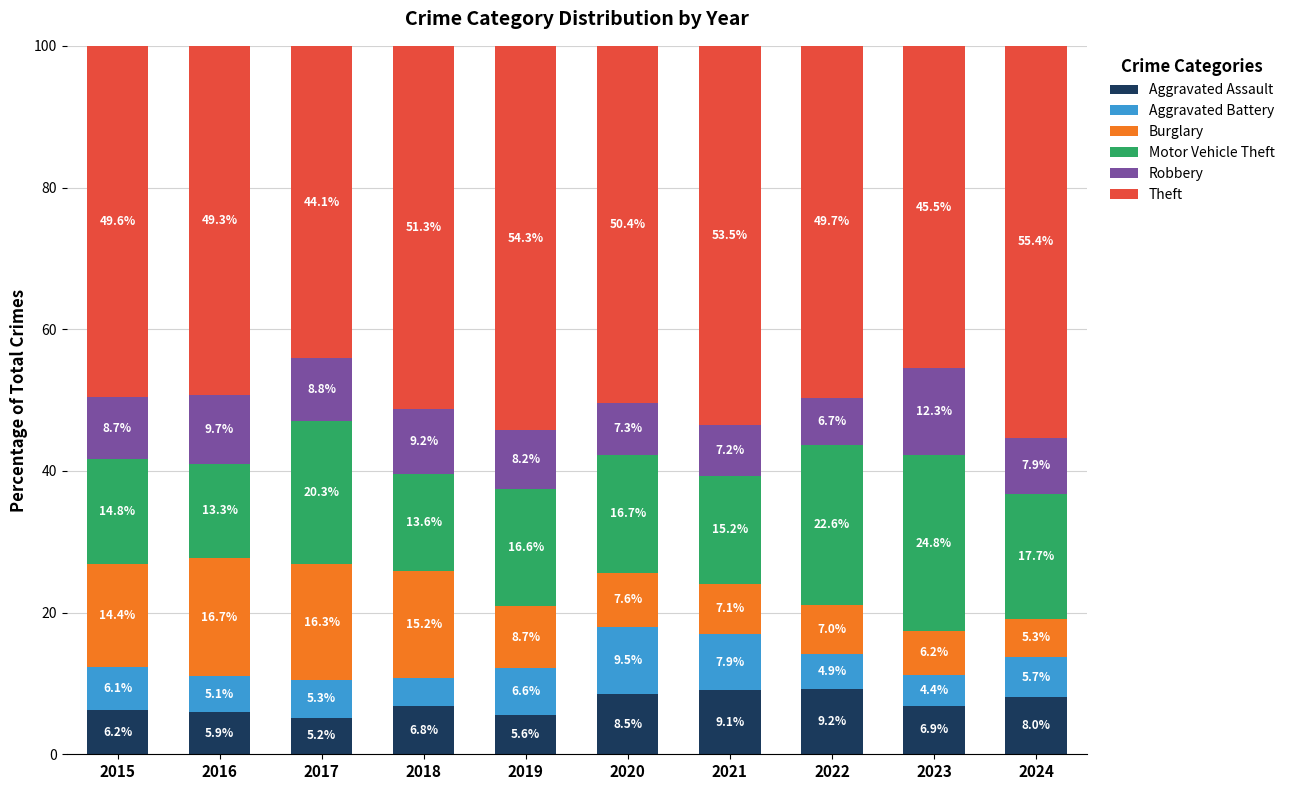

What is the maximum value for Aggravated Assault?

9.2